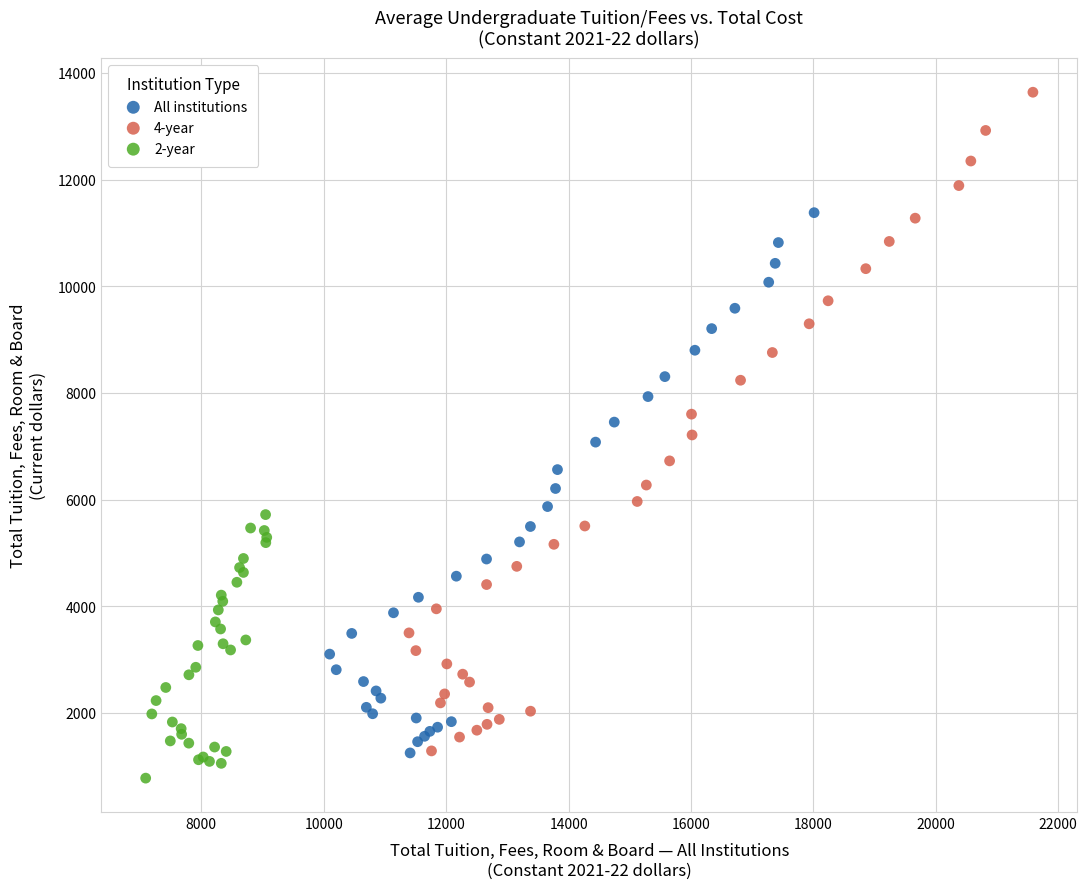

Which series reaches the minimum Y coordinate?

2-year